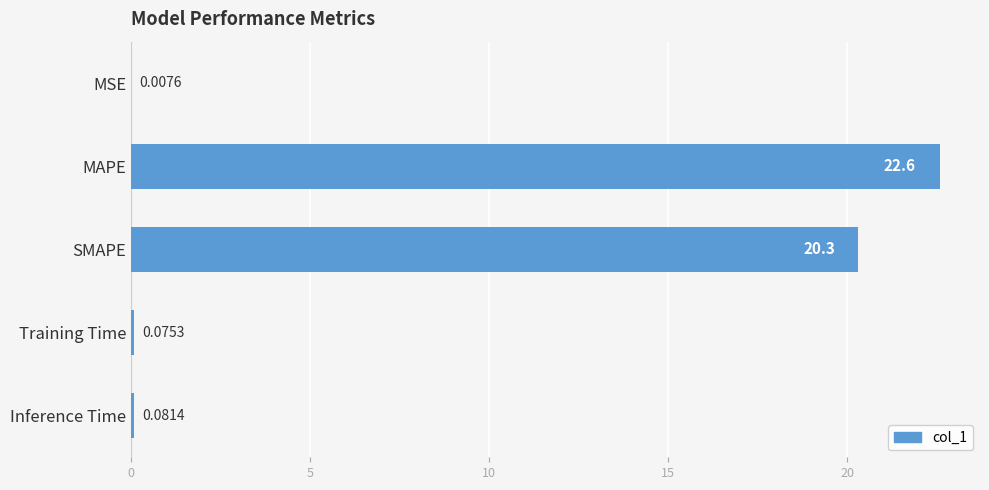

Where is the data nearest to the value 11?

SMAPE